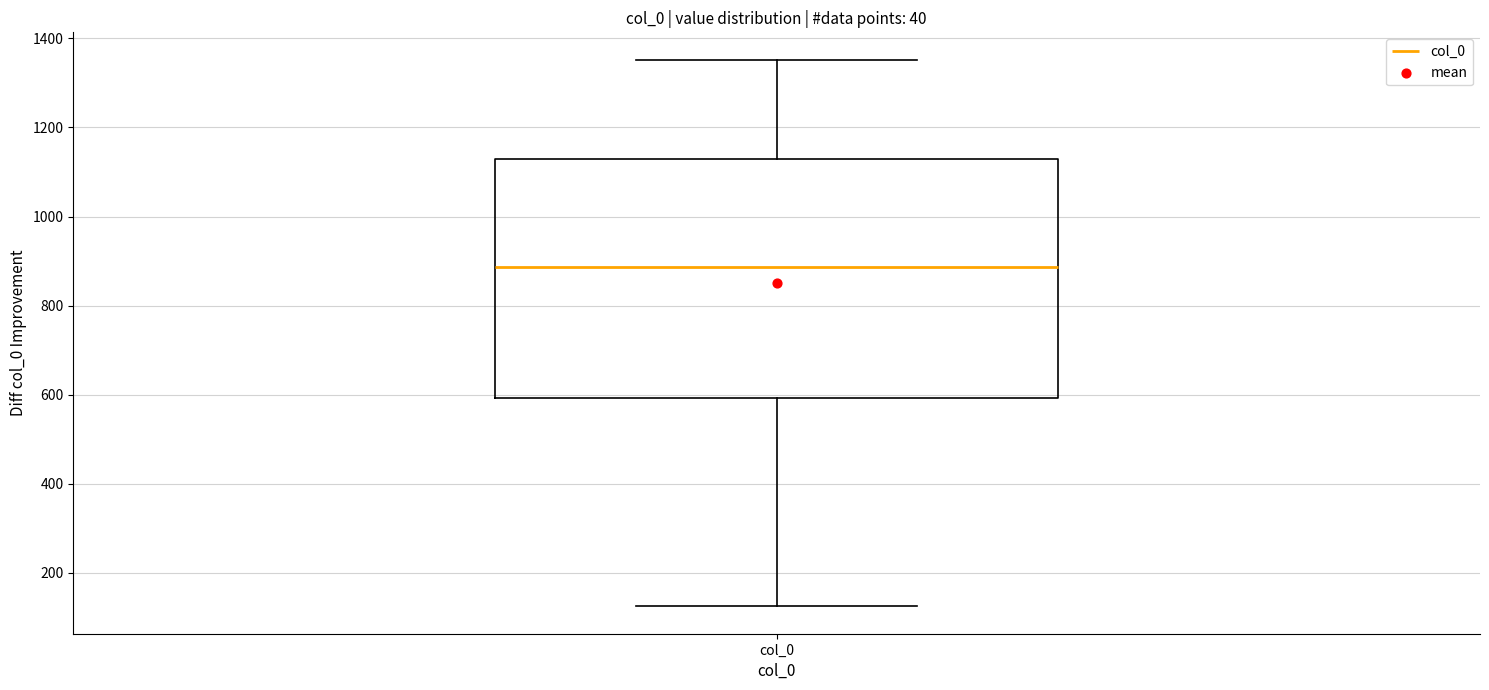

Transcribe this box plot: give where the median line is, the range the box spans, and where the two whiskers end, as read against the y-axis. The values are not printed on the chart, so give them approximately, as read against the axis.

median 880, box 600 to 1120, whiskers 120 to 1360